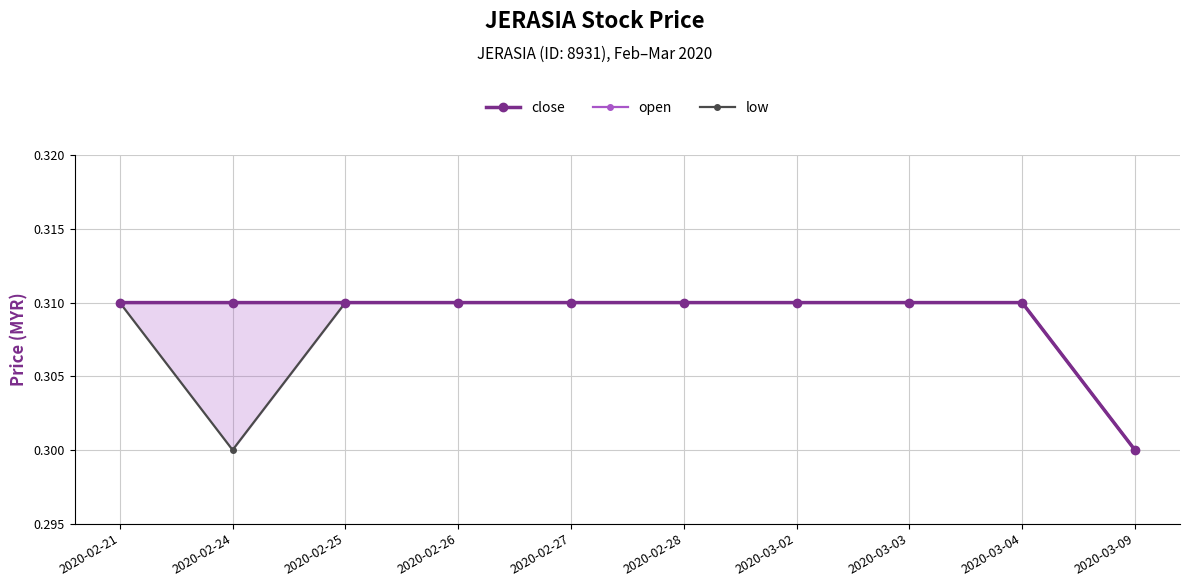

Is the value of open at 2020-02-26 greater than the value of close at 2020-02-28?

No